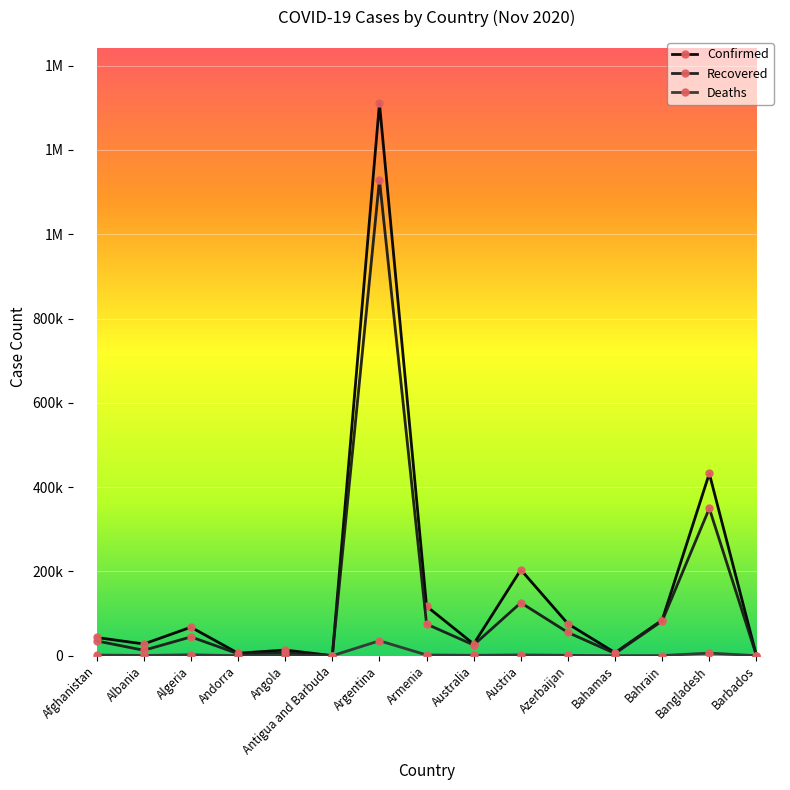

The value of Deaths at Andorra is 132. True or false?

False